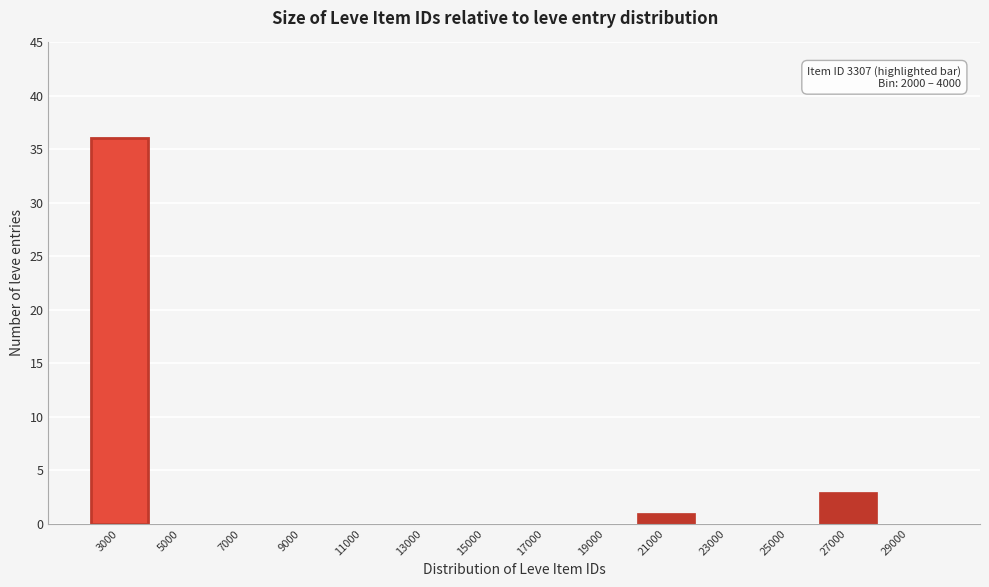

Over which range of the x-axis is the bar tallest?

2000 to 4000